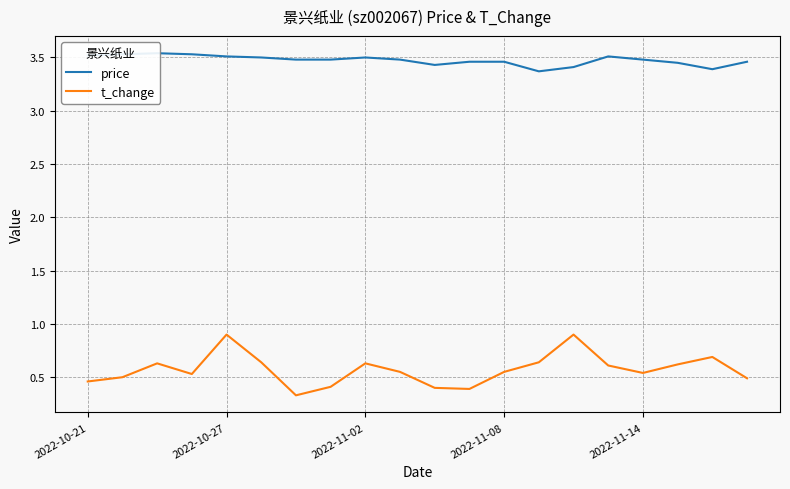

The value of t_change at 5 is 0.3. True or false?

False